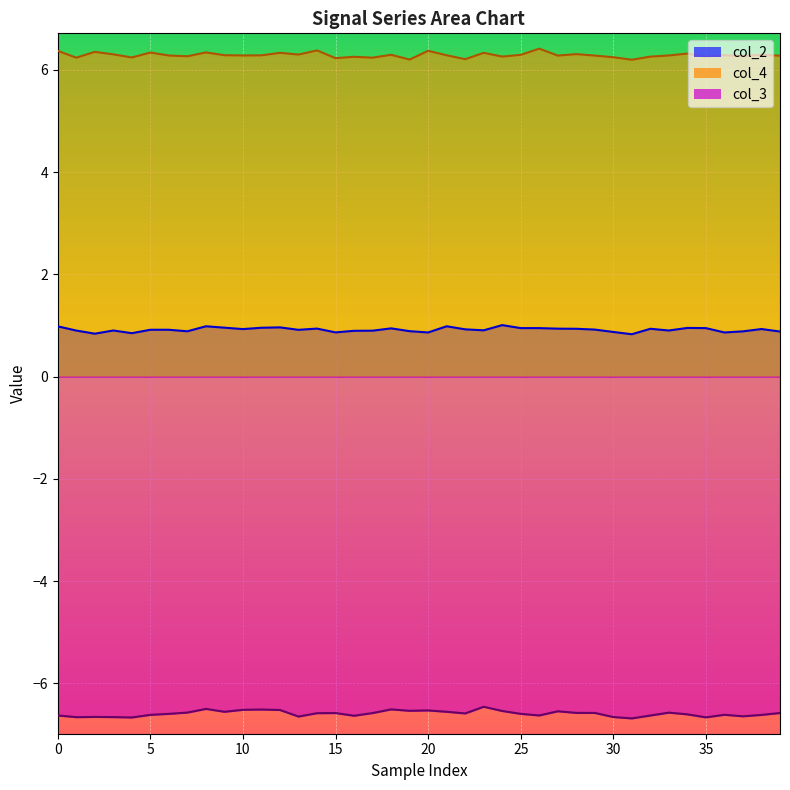

What is the approximate value of col_3 at 38?

-6.6